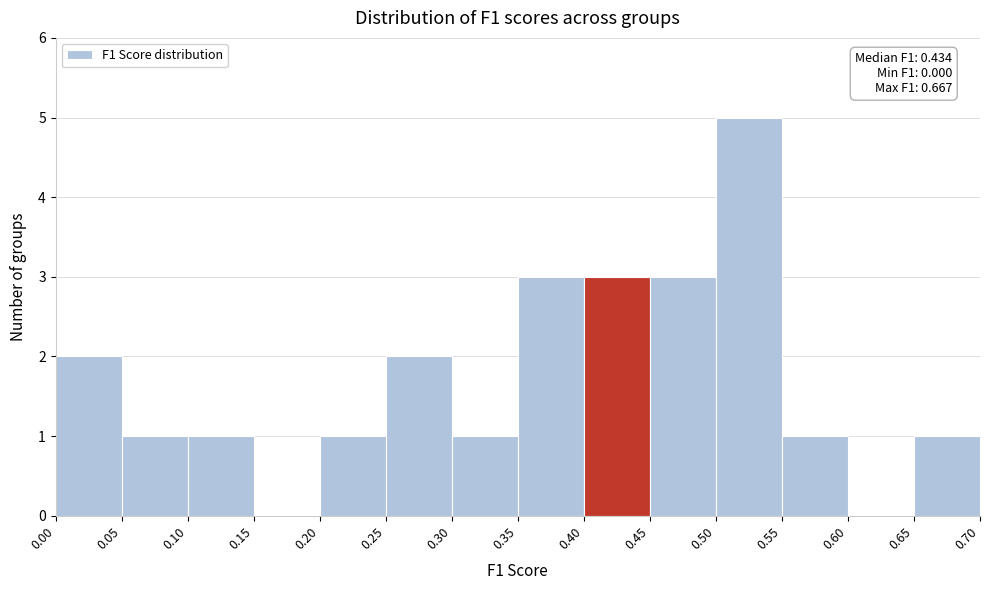

Which range on the x-axis has the tallest bar?

0.50 to 0.55